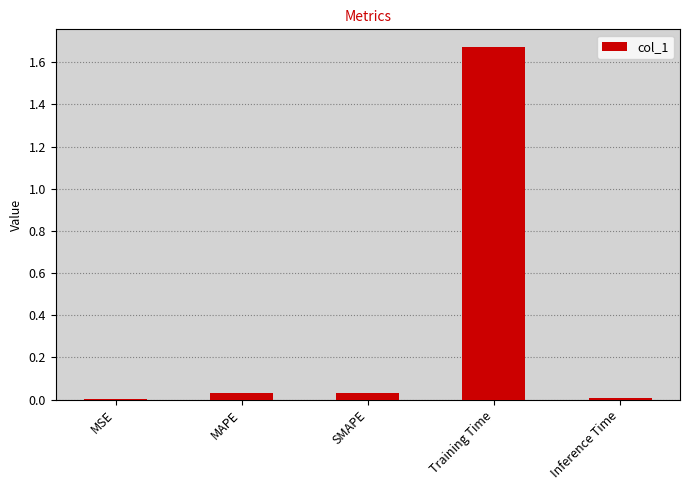

The value at Training Time is 2.5. True or false?

False